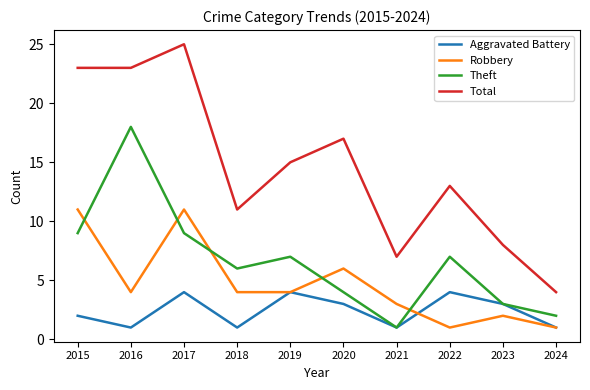

Is it true that Total equals 4 at 2024?

True